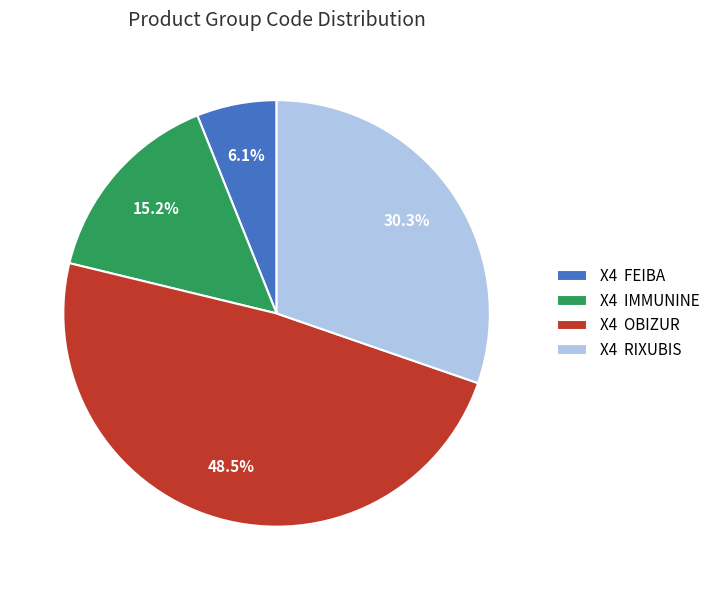

How much of the chart is everything except X4 RIXUBIS?

69.7%